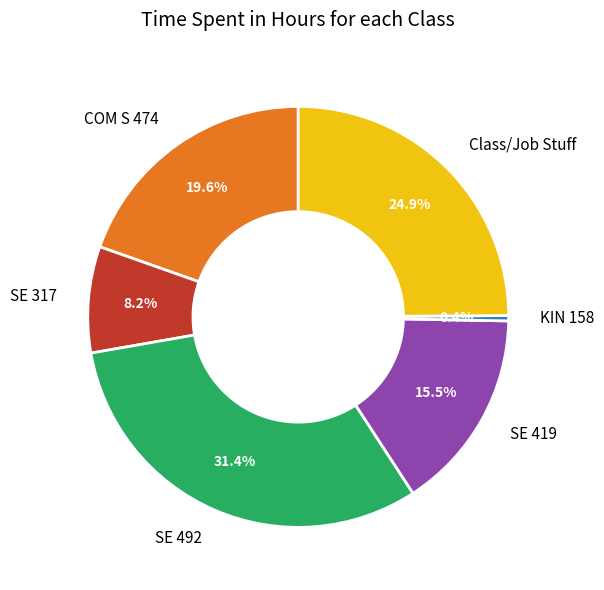

True or false: SE 419 accounts for 5% of the total.

False